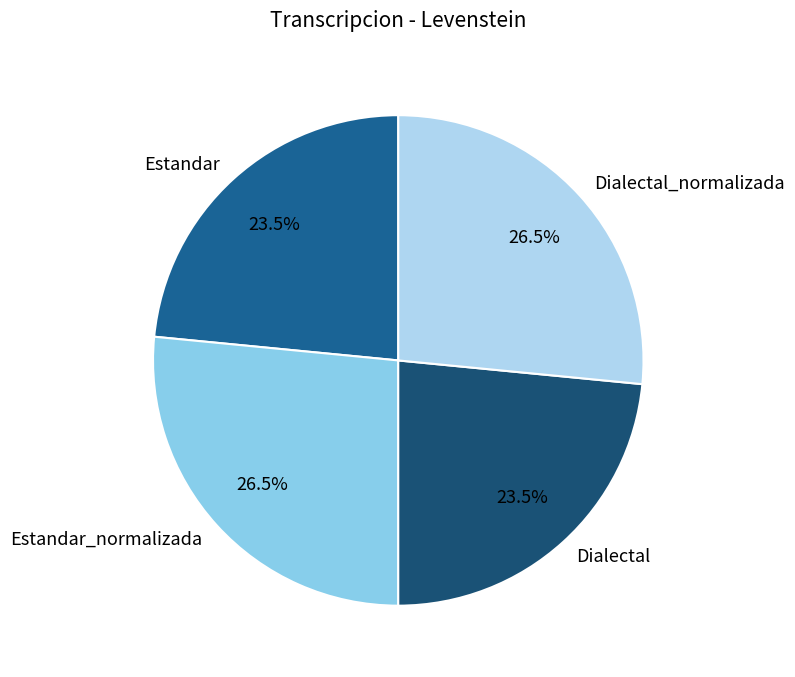

How many slices are in this pie chart?

4